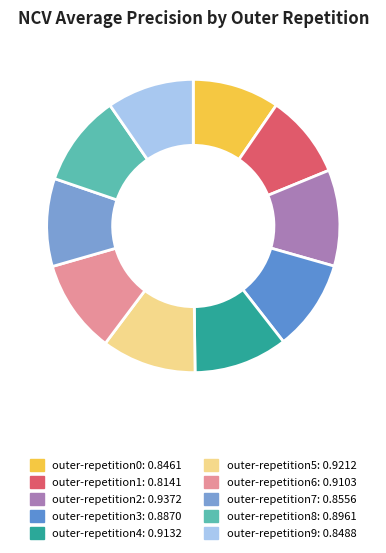

How many slices are in this pie chart?

10